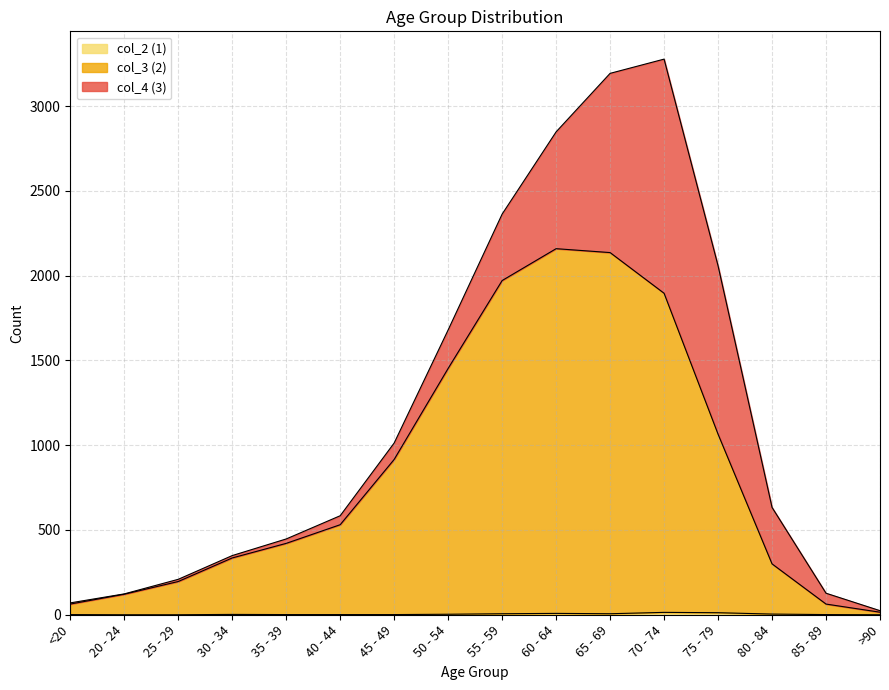

How many data points in col_3 (2) are less than 531?

8